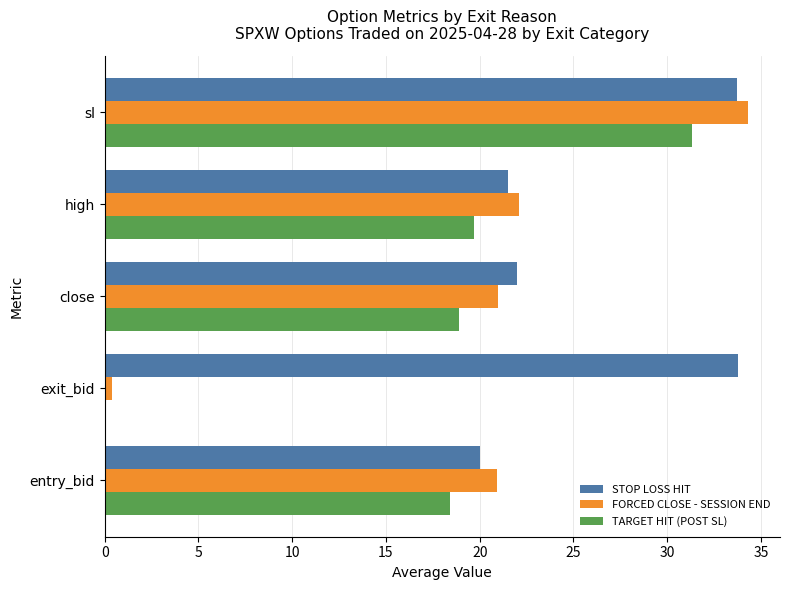

What is the sum of the TARGET HIT (POST SL) values at entry_bid and close?

37.3